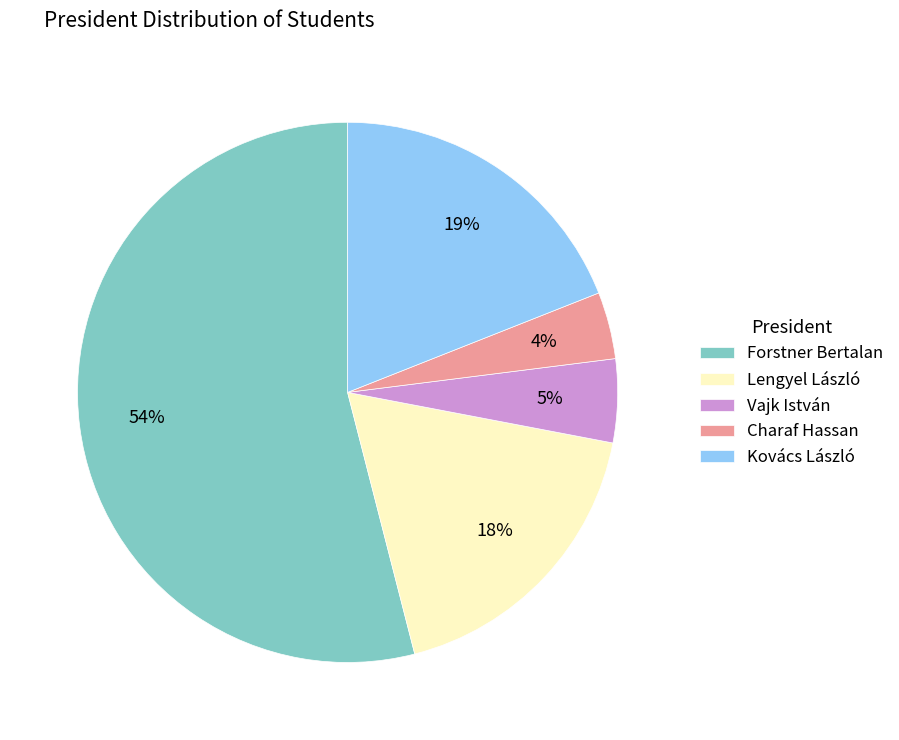

To the nearest percent, what is the average slice percentage?

20%